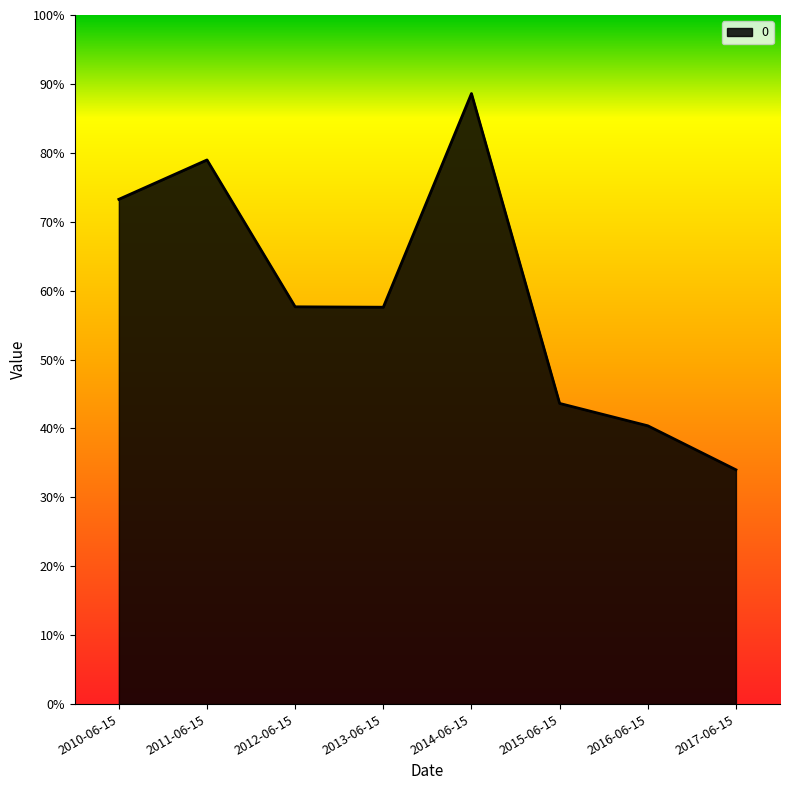

At which label is the value closest to 0?

2017-06-15